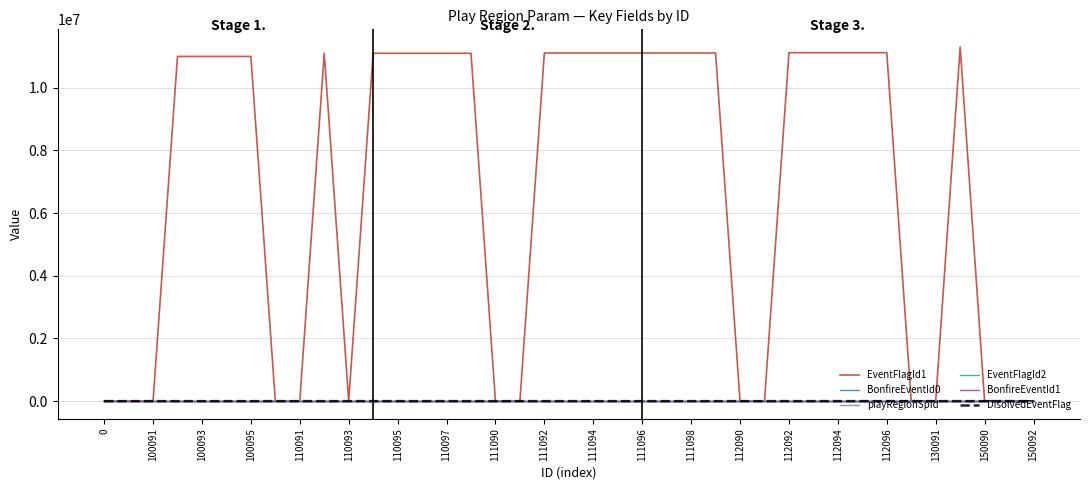

Rank the series by their maximum value, from highest to lowest.

EventFlagId1, DisolvedEventFlag, playRegionSpId, EventFlagId2, BonfireEventId0, BonfireEventId1